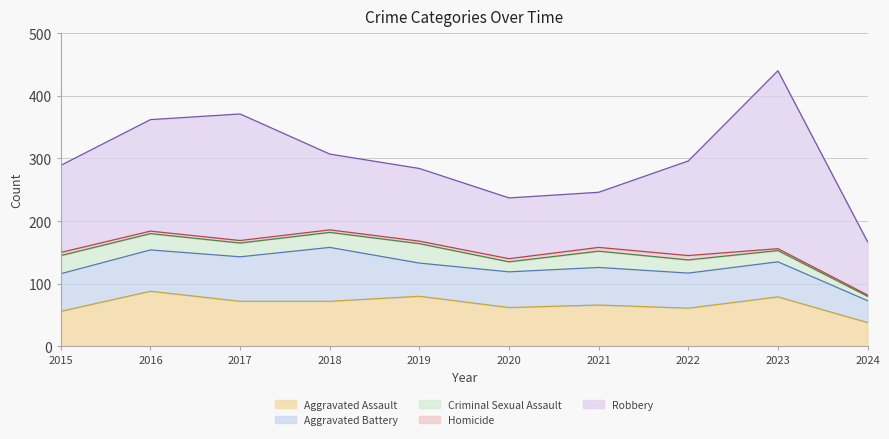

Reading left to right, transcribe all the data shown in this chart.

Aggravated Assault: 2015=56	2016=88	2017=72	2018=72	2019=80	2020=62	2021=66	2022=61	2023=79	2024=38
Aggravated Battery: 2015=60	2016=66	2017=71	2018=86	2019=53	2020=57	2021=60	2022=56	2023=56	2024=35
Criminal Sexual Assault: 2015=29	2016=26	2017=22	2018=24	2019=31	2020=16	2021=26	2022=21	2023=18	2024=7
Homicide: 2015=5	2016=4	2017=4	2018=4	2019=4	2020=5	2021=6	2022=7	2023=3	2024=2
Robbery: 2015=139	2016=178	2017=202	2018=121	2019=116	2020=97	2021=88	2022=151	2023=284	2024=85